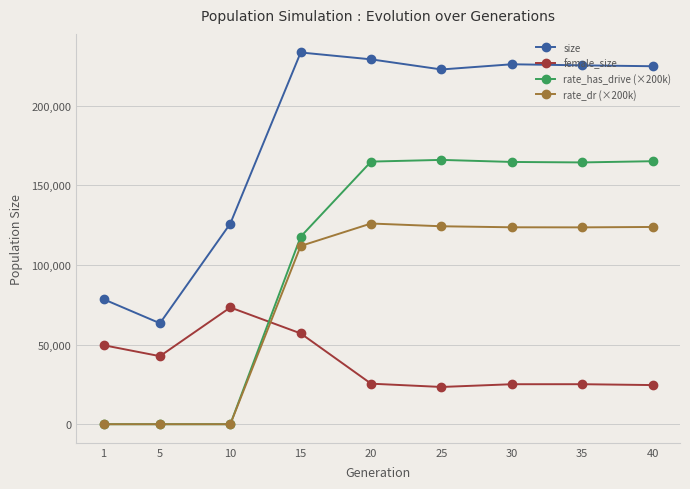

The size series shows 36781.3 at 5. True or false?

False